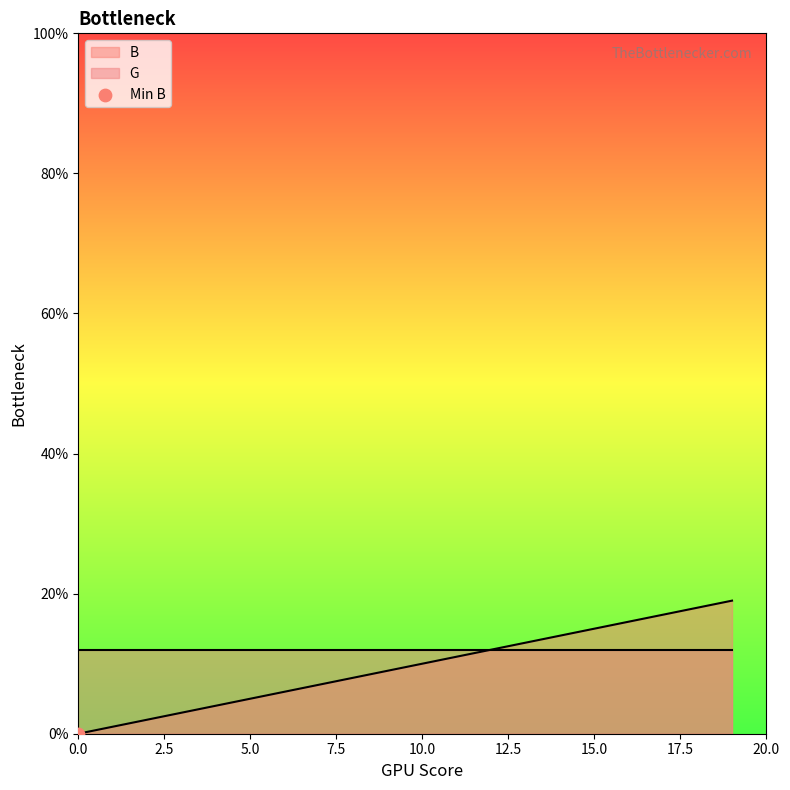

Which has a higher value, 12 or 8?

12